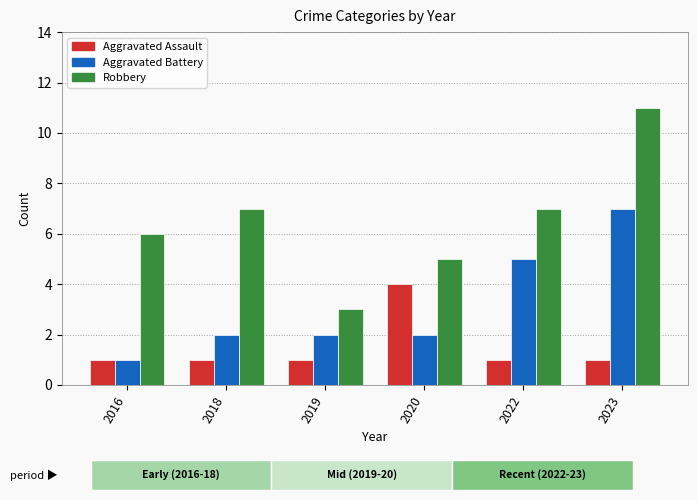

What are all the series names shown in the legend?

Aggravated Assault, Aggravated Battery, Robbery